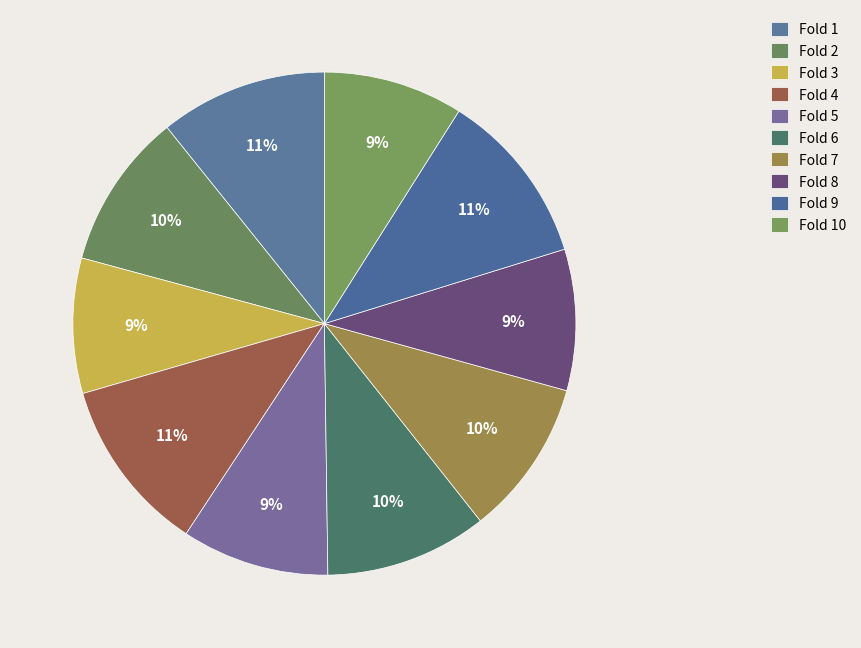

How many segments does this pie chart have?

10